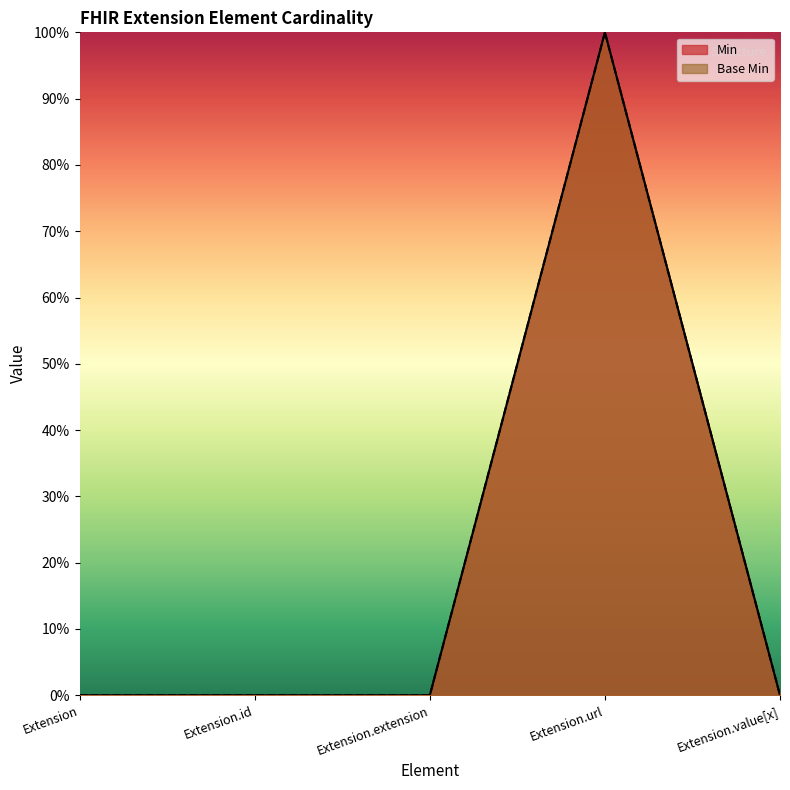

Reading left to right, extract all data points from this chart.

Min: 0	0	0	1	0
Base Min: 0	0	0	1	0